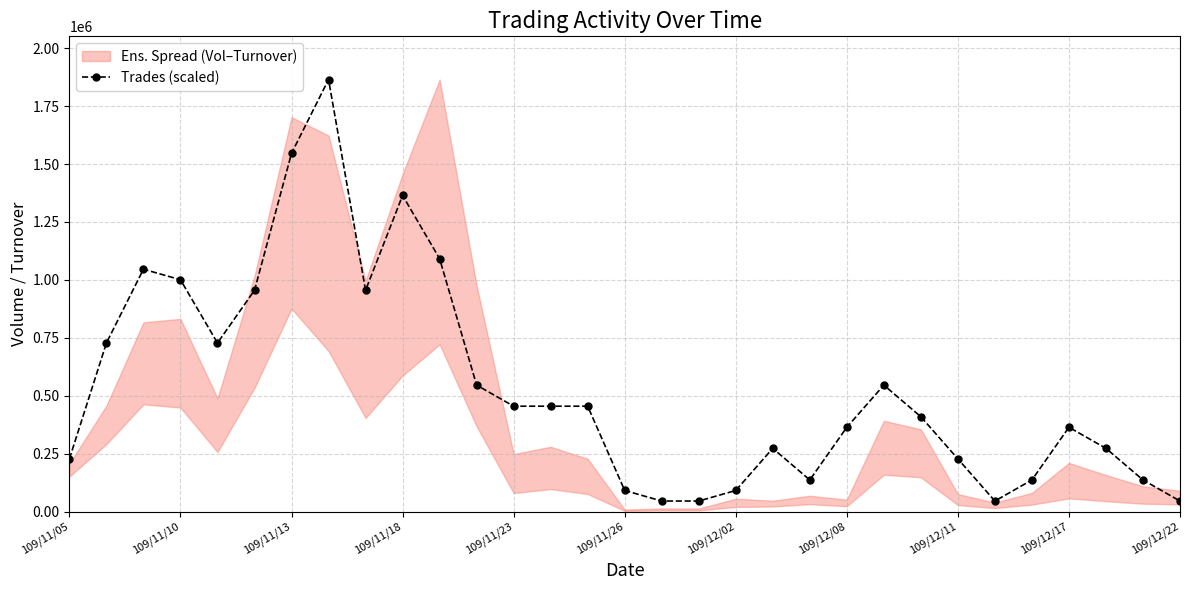

The value of Trades (scaled) at 109/11/10 is 1000656.6. True or false?

True